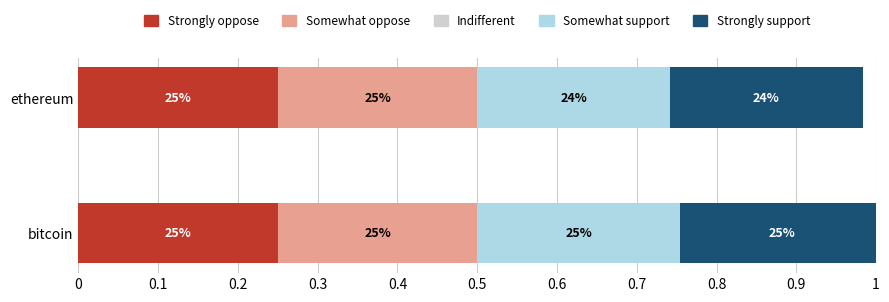

What are all the series names shown in the legend?

Strongly oppose, Somewhat oppose, Indifferent, Somewhat support, Strongly support